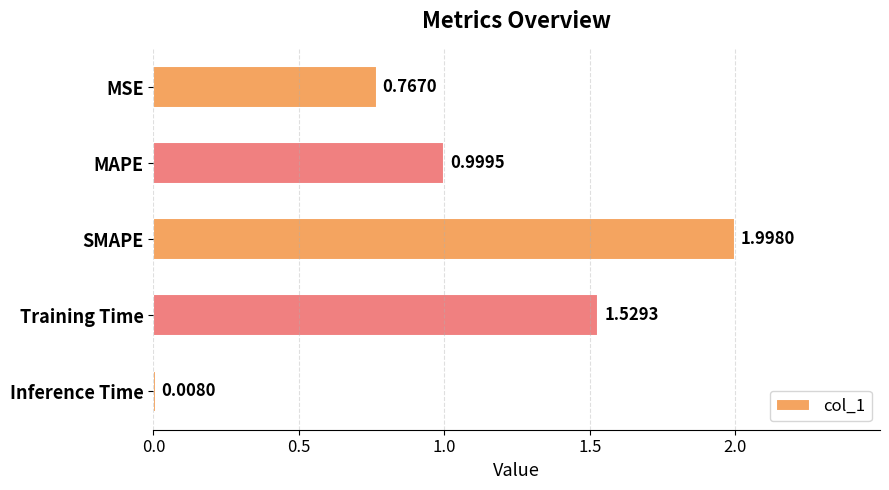

List the labels in order of value, smallest first.

Inference Time, MSE, MAPE, Training Time, SMAPE